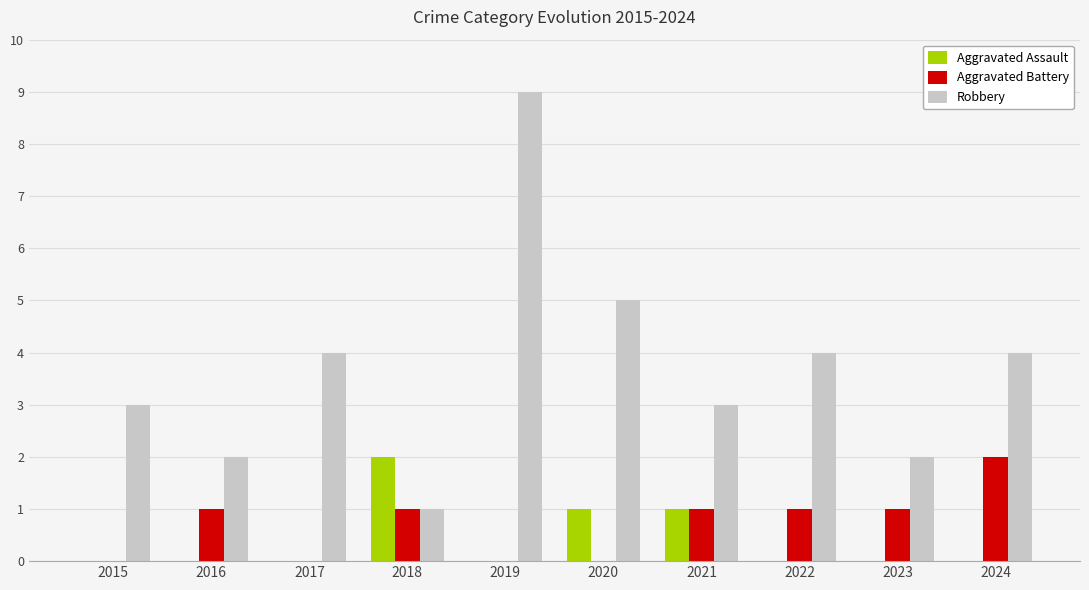

True or false: Aggravated Battery has a value of 1 at 2018.

True